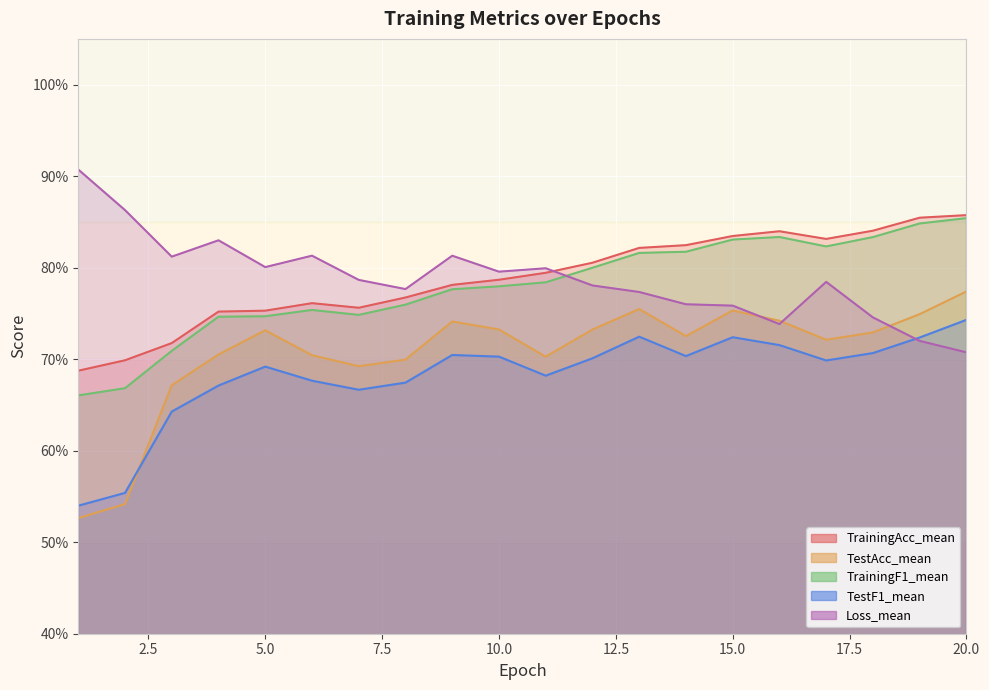

What are all the series names shown in the legend?

TrainingAcc_mean, TestAcc_mean, TrainingF1_mean, TestF1_mean, Loss_mean